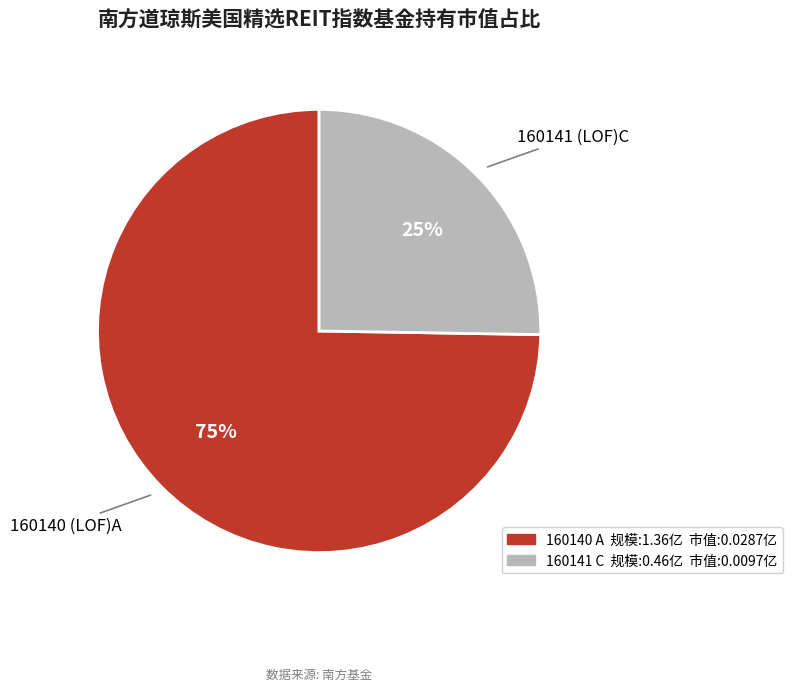

Rank the categories by value from highest to lowest.

160140 (LOF)A, 160141 (LOF)C